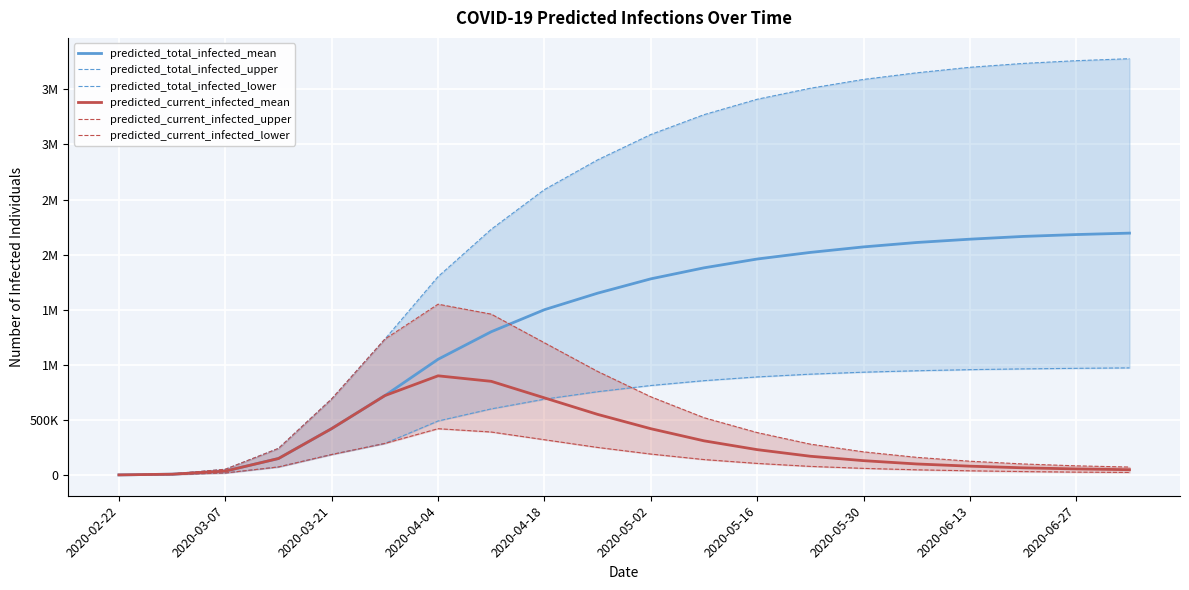

How many lines are shown in the chart?

6